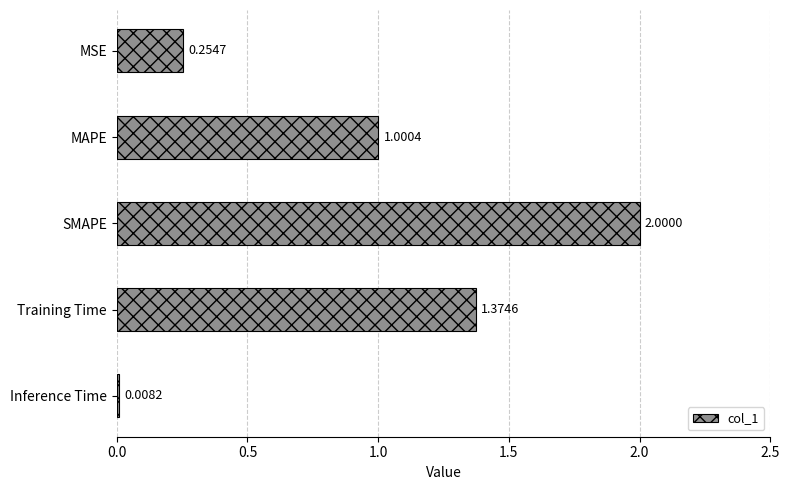

What is the change in value from SMAPE to Training Time?

-0.6